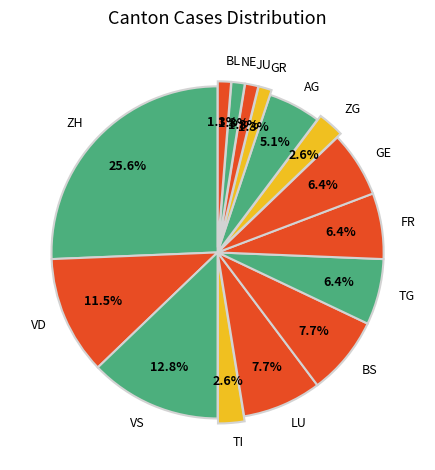

Is there a majority slice in this chart?

No